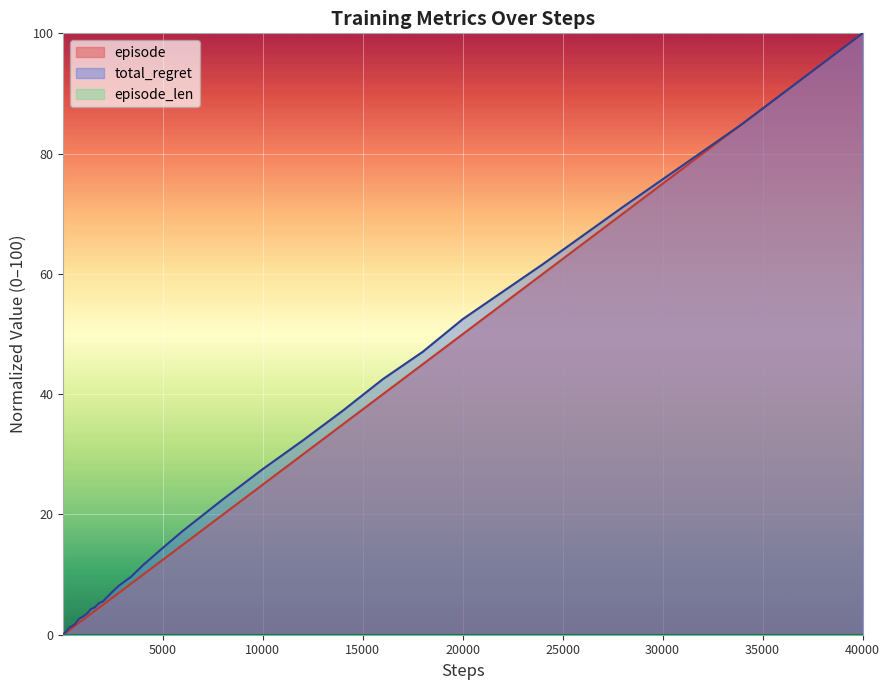

What is the value of the episode point at the 20th from the left?

3.5